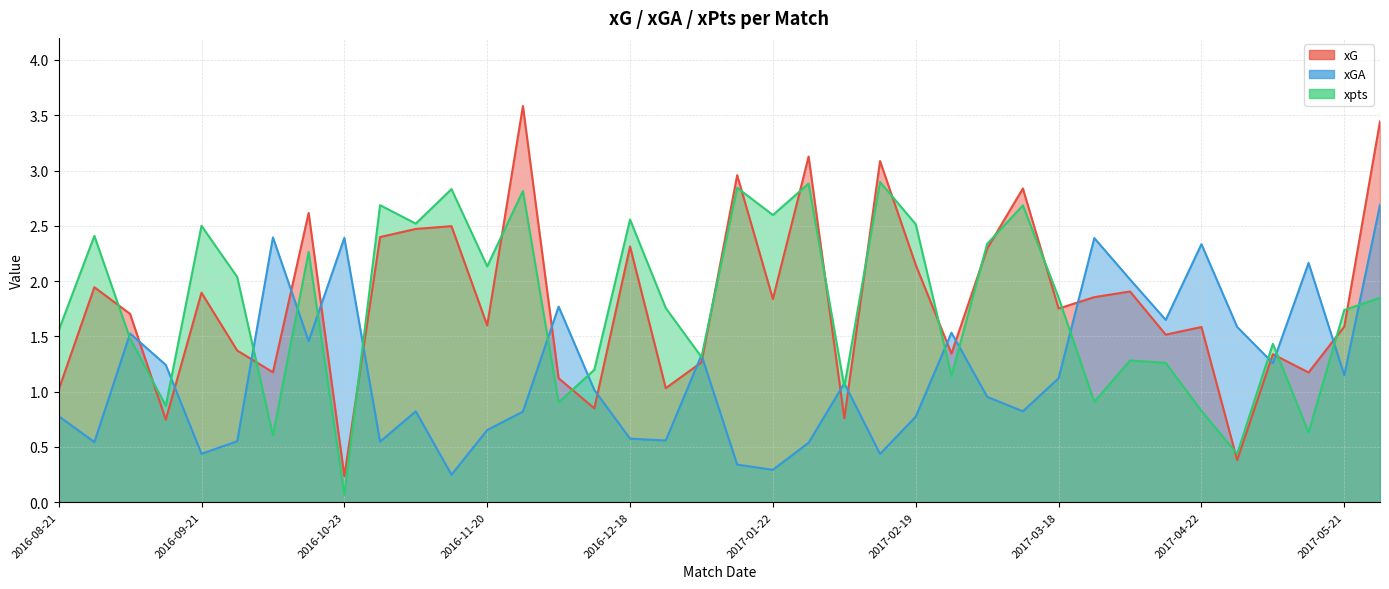

What position from the left is 2017-02-26?

26